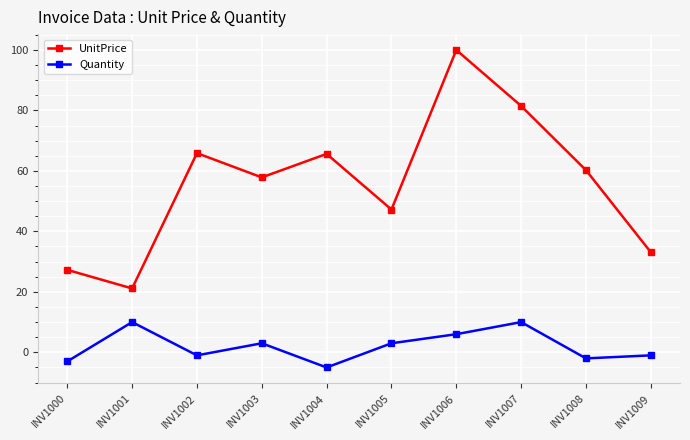

Is the value of UnitPrice at INV1001 greater than the value of Quantity at INV1006?

Yes